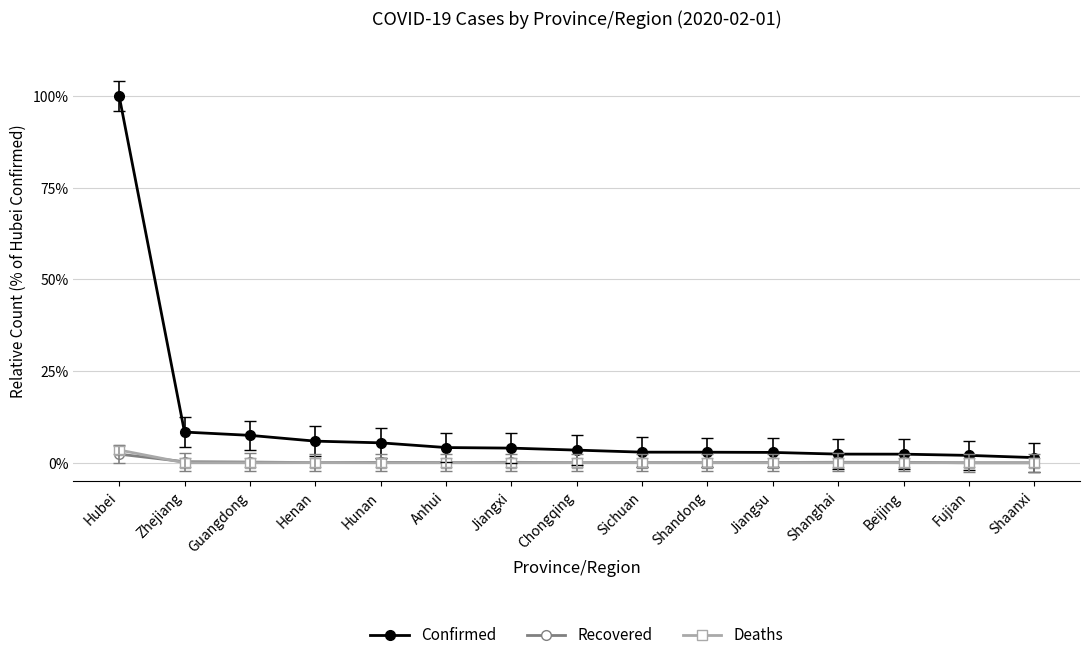

Reading right to left, what are all the values shown in this chart?

Confirmed: 0.0	0.0	0.0	0.0	0.0	0.0	0.0	0.0	0.0	0.0	0.1	0.1	0.1	0.1	1.0
Recovered: 0.0	0.0	0.0	0.0	0.0	0.0	0.0	0.0	0.0	0.0	0.0	0.0	0.0	0.0	0.0
Deaths: 0.0	0.0	0.0	0.0	0.0	0.0	0.0	0.0	0.0	0.0	0.0	0.0	0.0	0.0	0.0